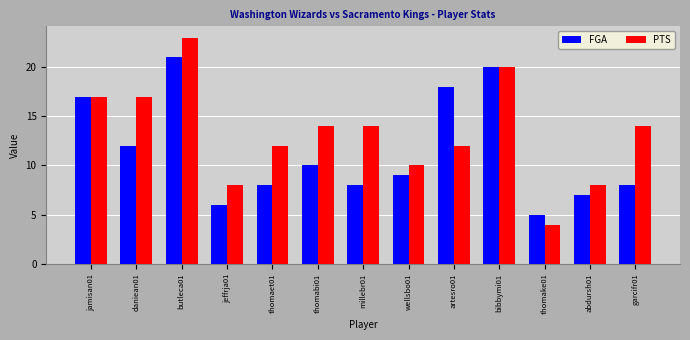

What is the difference between the highest and lowest values at daniean01?

5